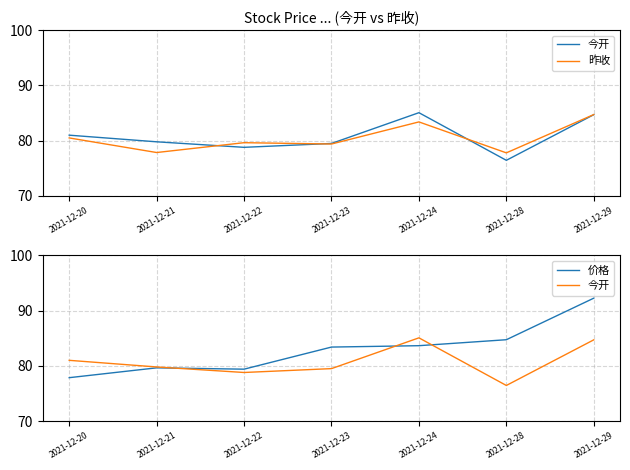

List the series in order of their peak value, lowest first.

昨收, 今开, 价格